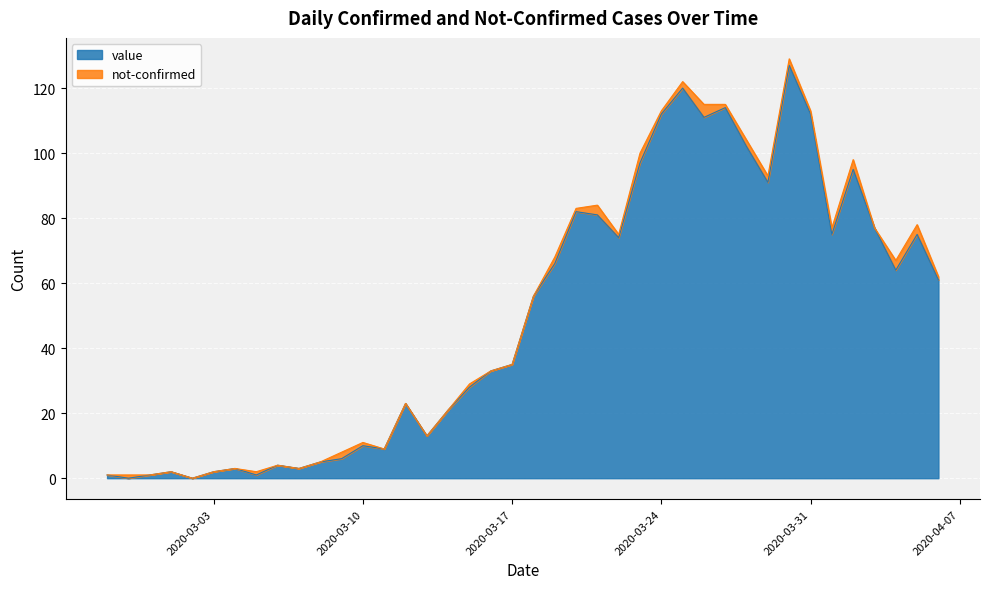

What is the difference between the maximum and minimum values?

127